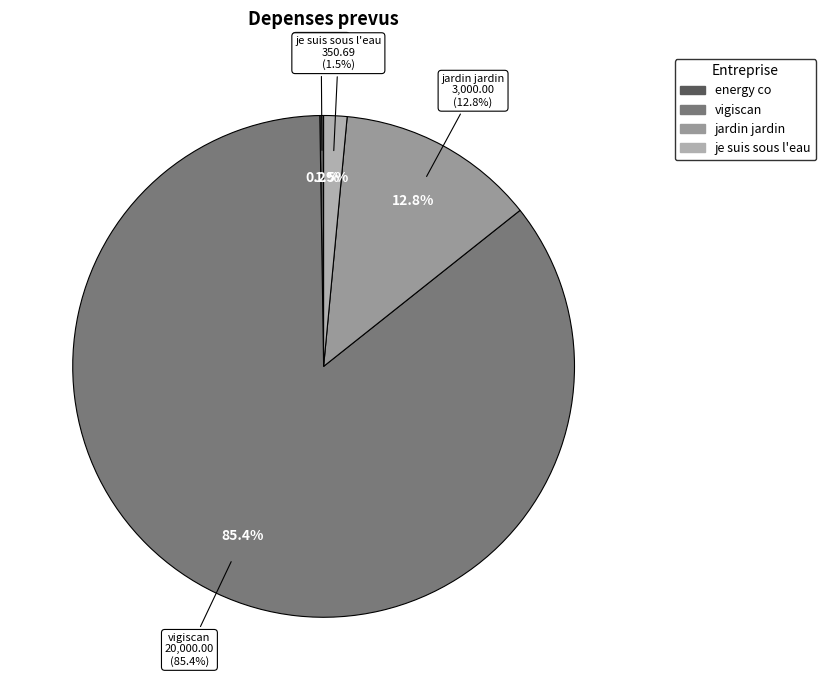

Count the number of slices in the pie.

4